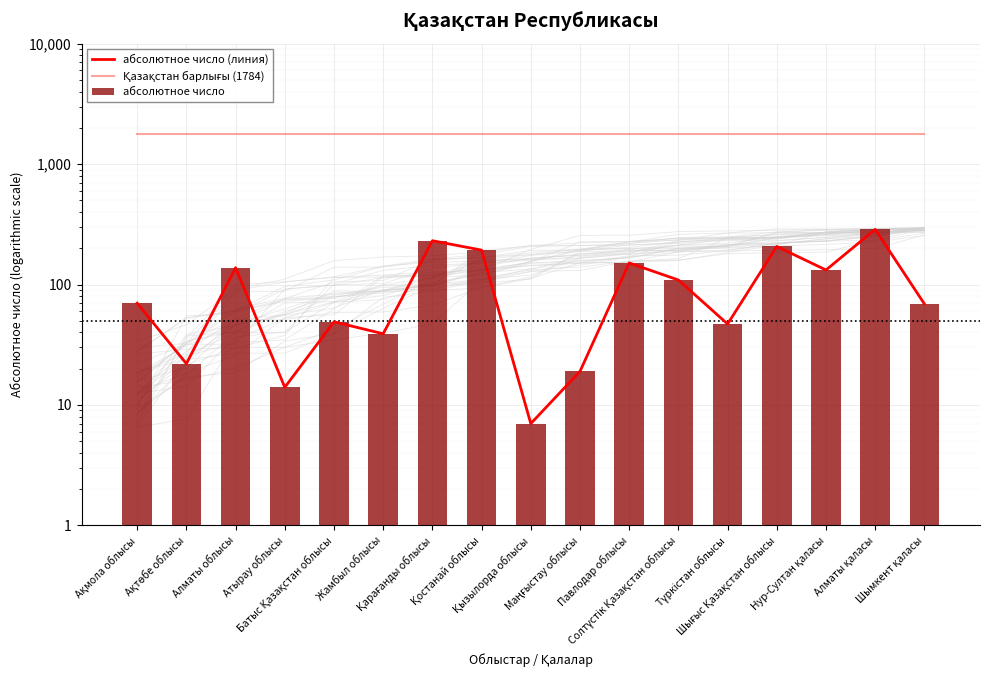

Does the chart contain any negative values?

No